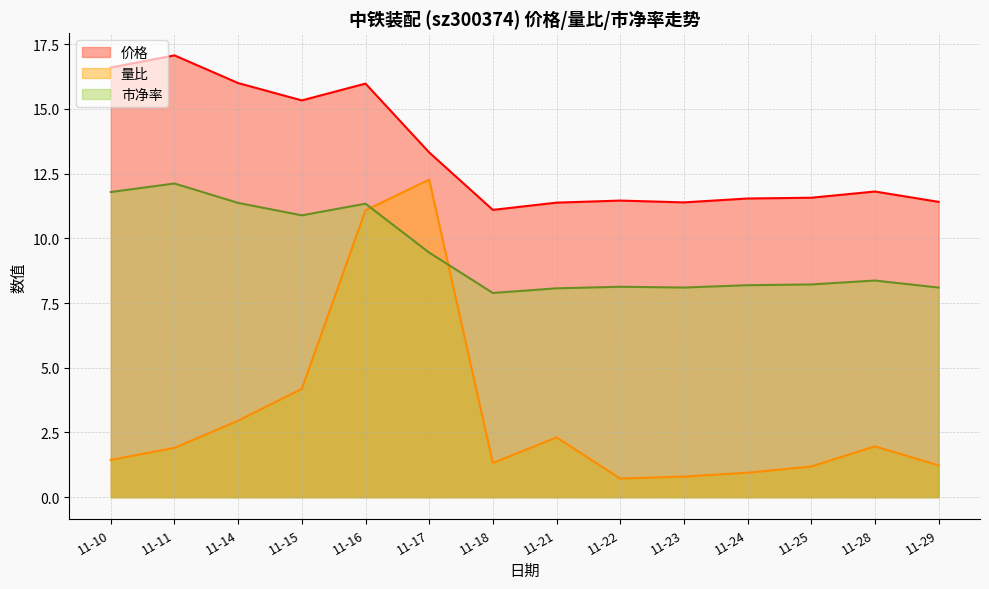

What is the value of the 价格 point at the 6th from the left?

13.3